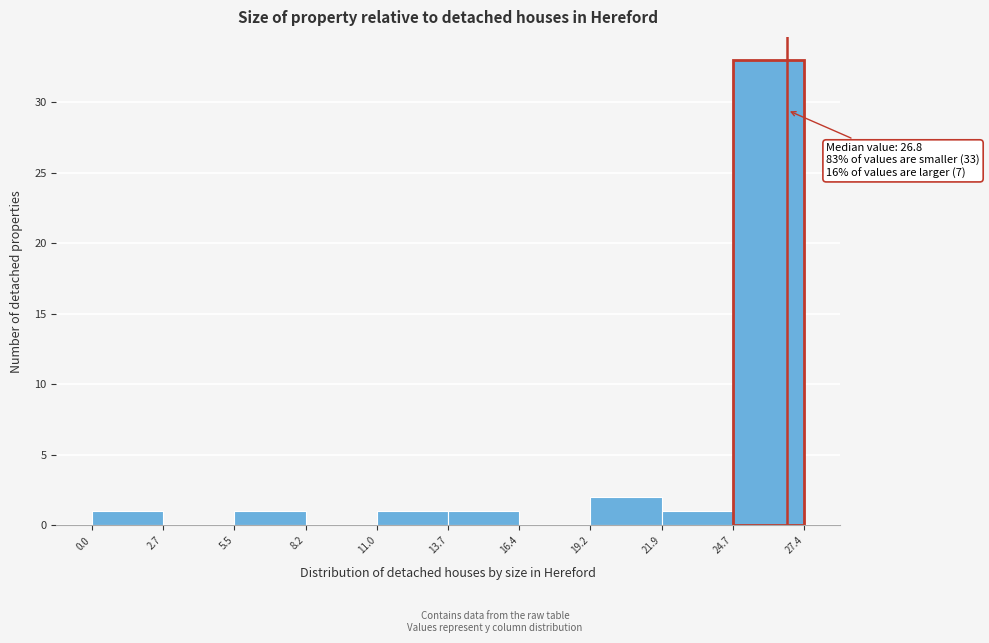

Over which range of the x-axis is the bar tallest?

24.7 to 27.4